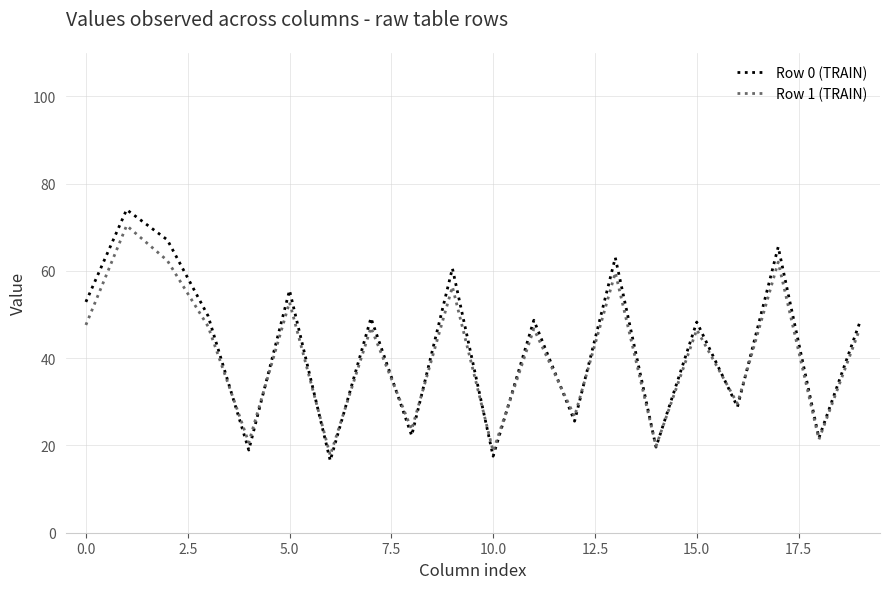

Which series has the widest spread of values?

Row 0 (TRAIN)